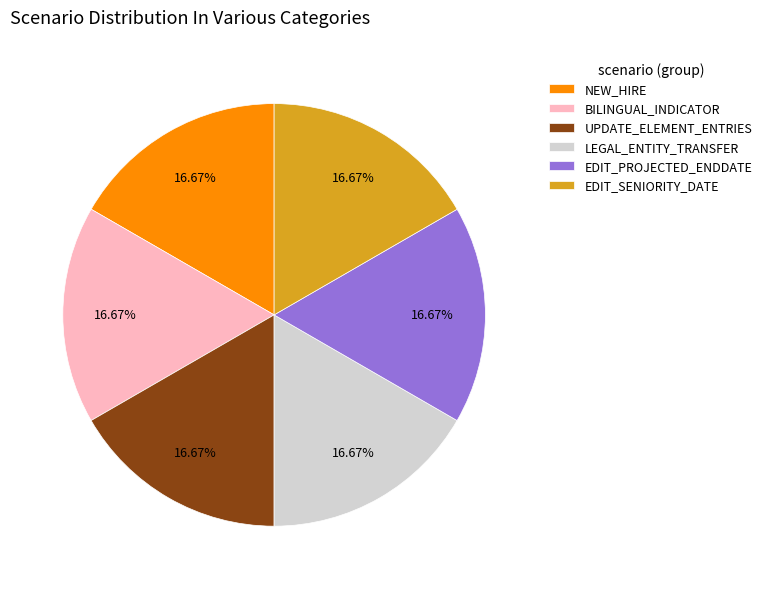

What percentage is NOT represented by UPDATE_ELEMENT_ENTRIES?

83.3%